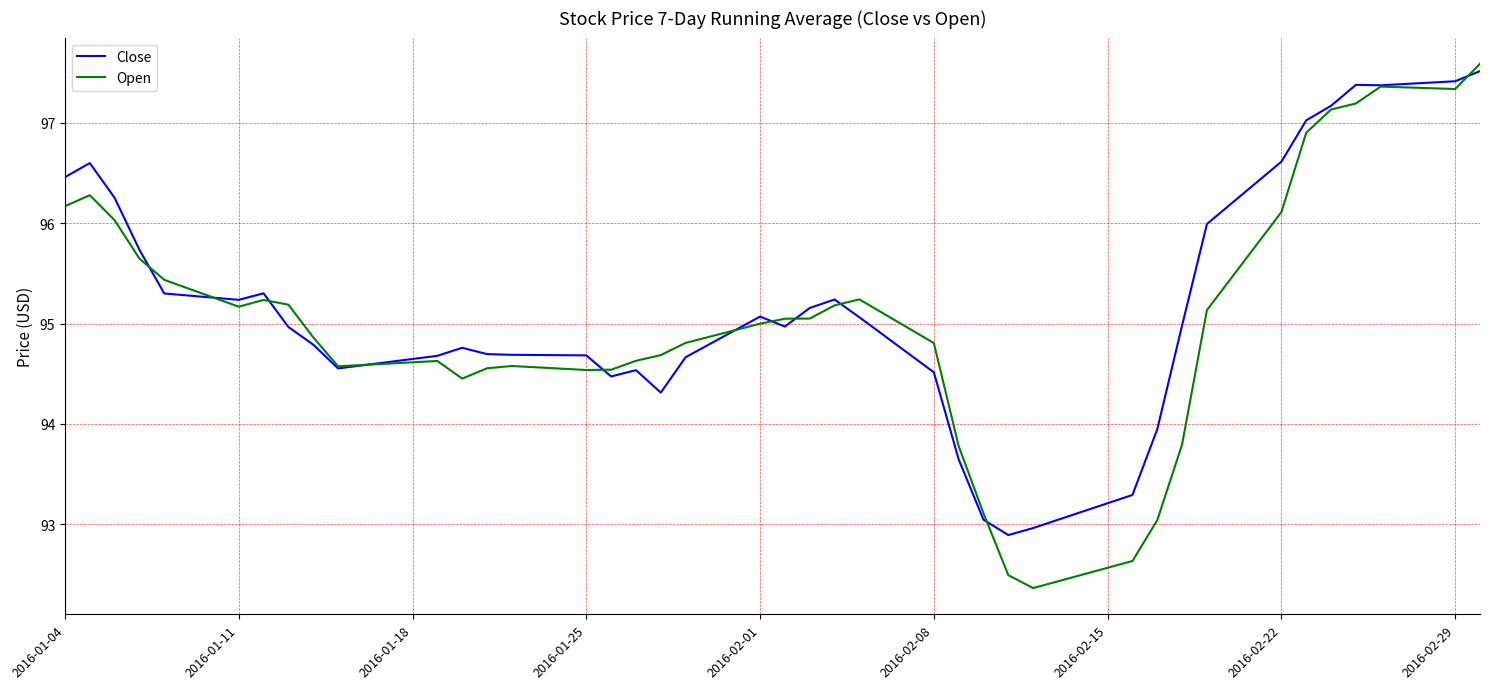

True or false: Open and Close intersect in this chart.

True